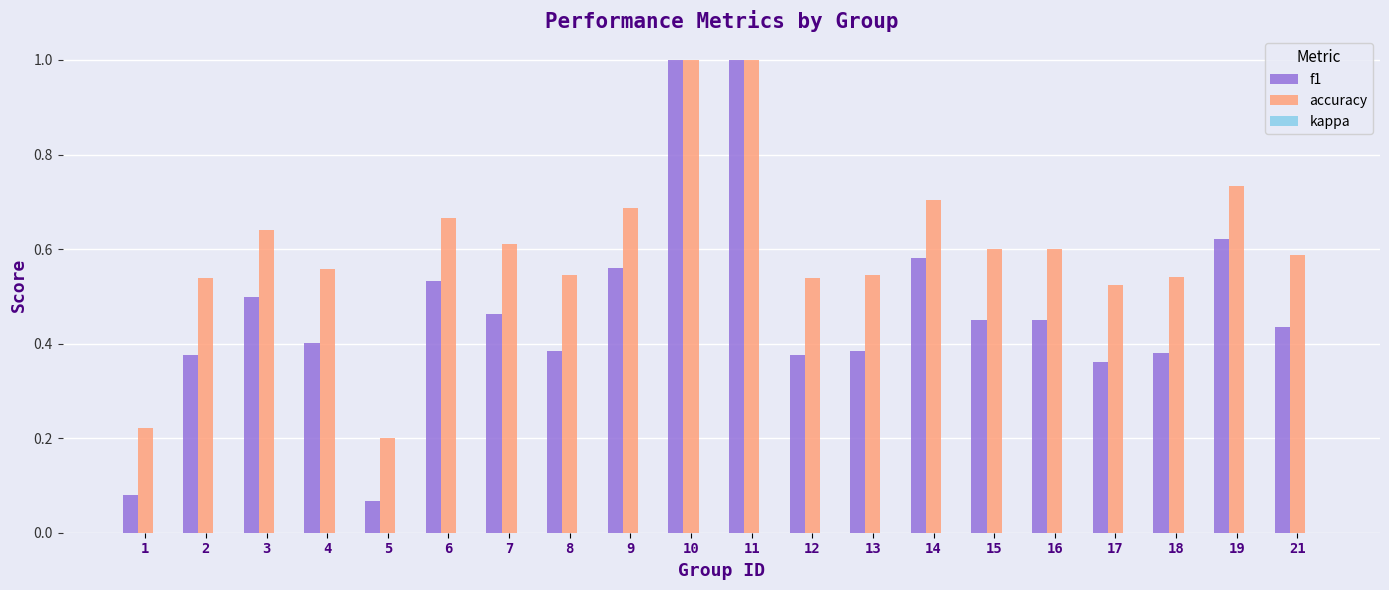

Is it true that accuracy equals 0.6 at 7?

True